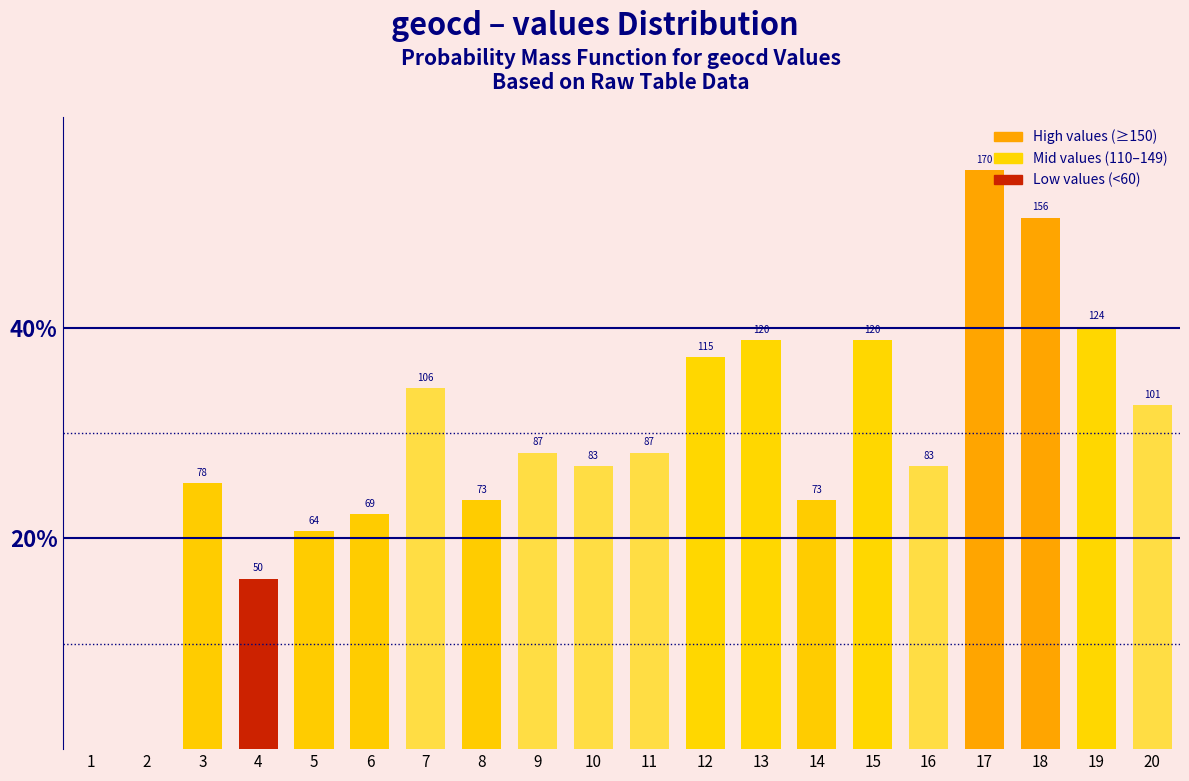

Is it true that the value at 10 is 26.9?

True